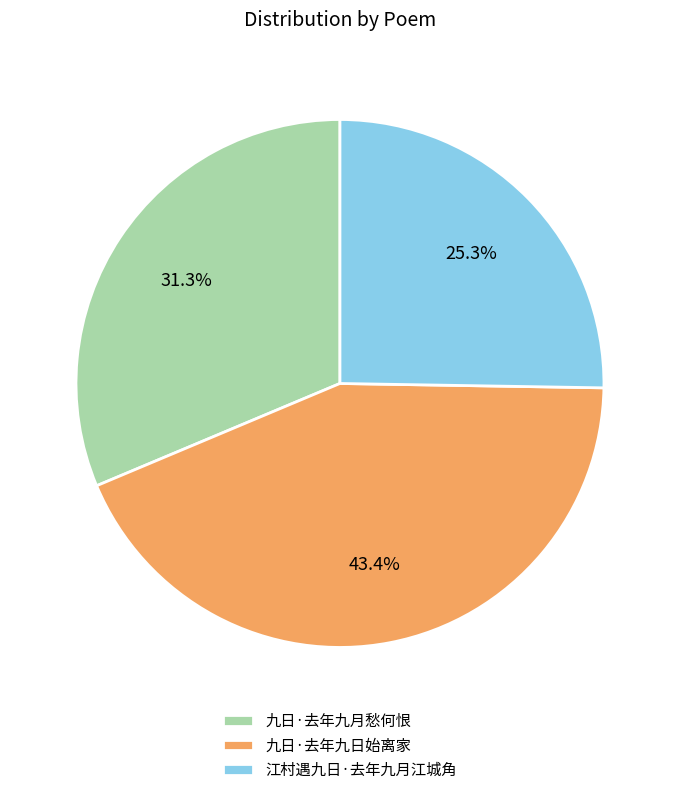

What portion of the pie excludes 江村遇九日·去年九月江城角?

74.7%